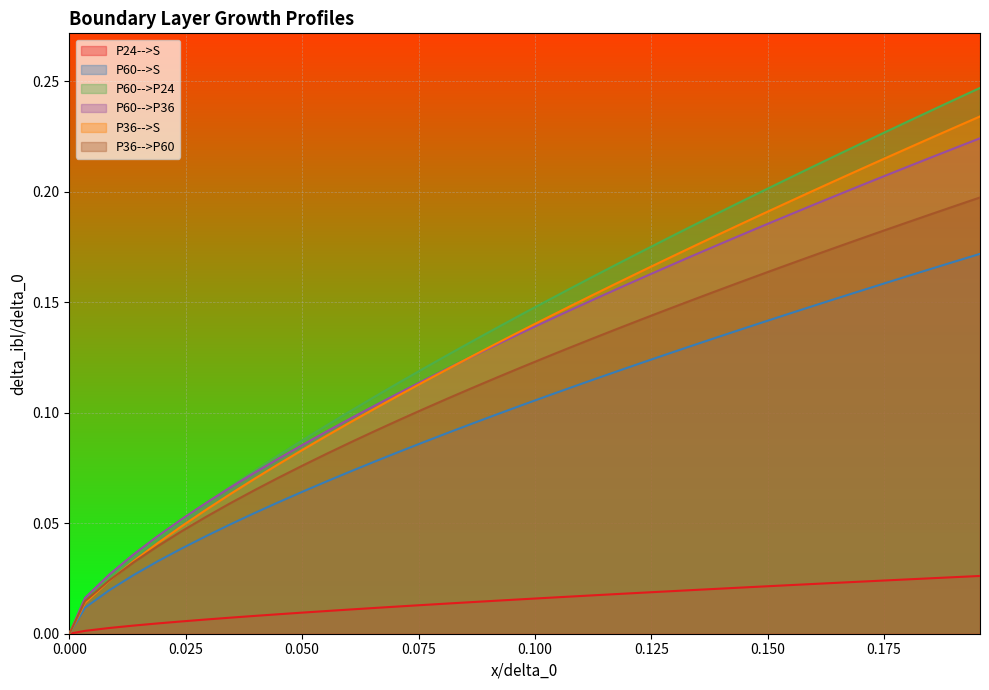

The P60-->P36 series shows 0.0 at 0.000. True or false?

True